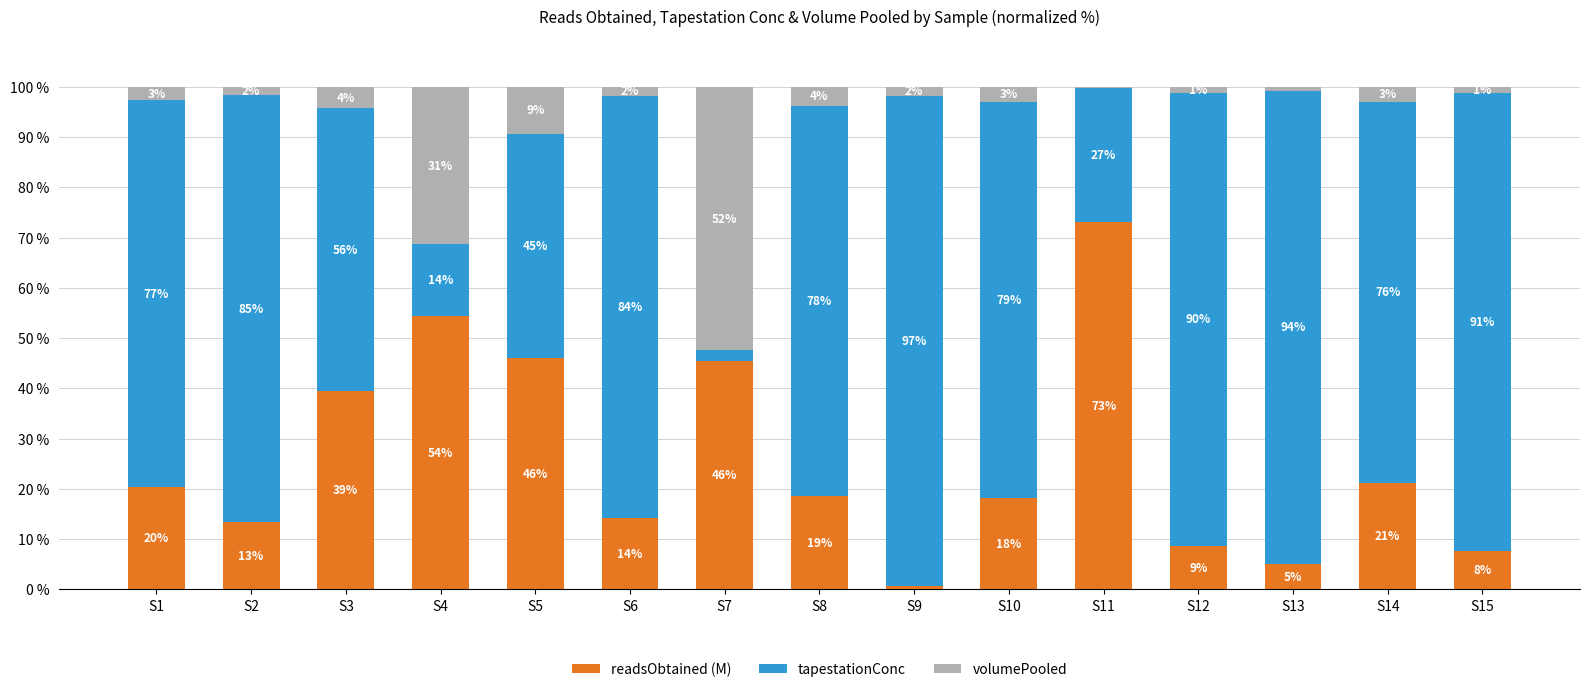

What are all the series names shown in the legend?

readsObtained (M), tapestationConc, volumePooled